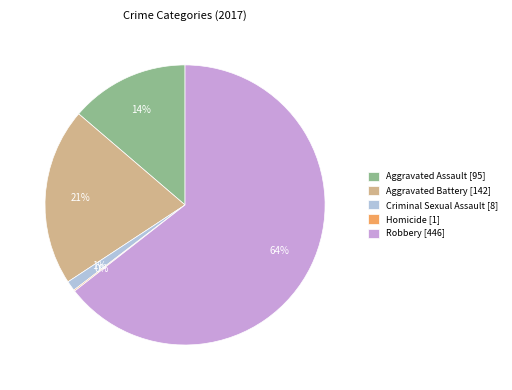

Which slice is the largest?

Robbery